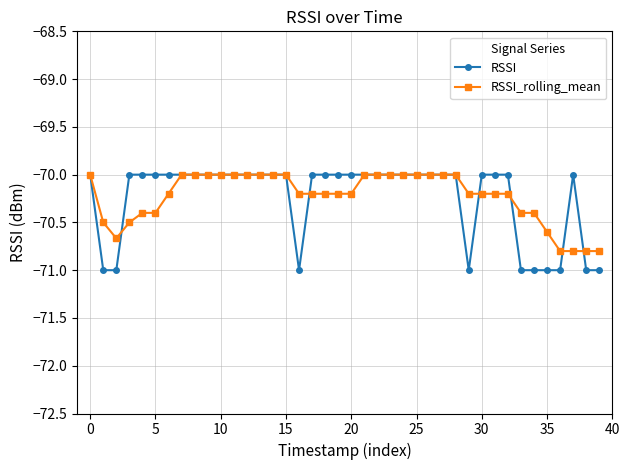

What is the maximum value shown in the chart?

-70.0